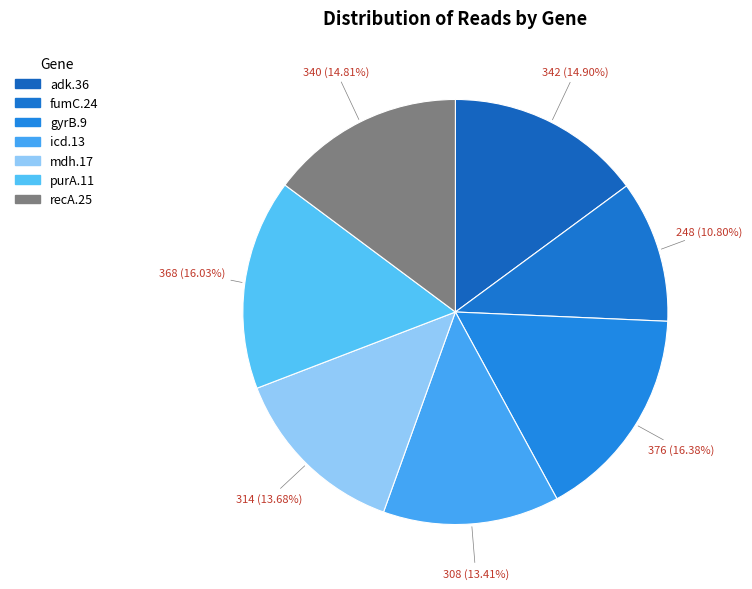

To the nearest percent, what is the difference between the icd.13 and purA.11 slice percentages?

3%